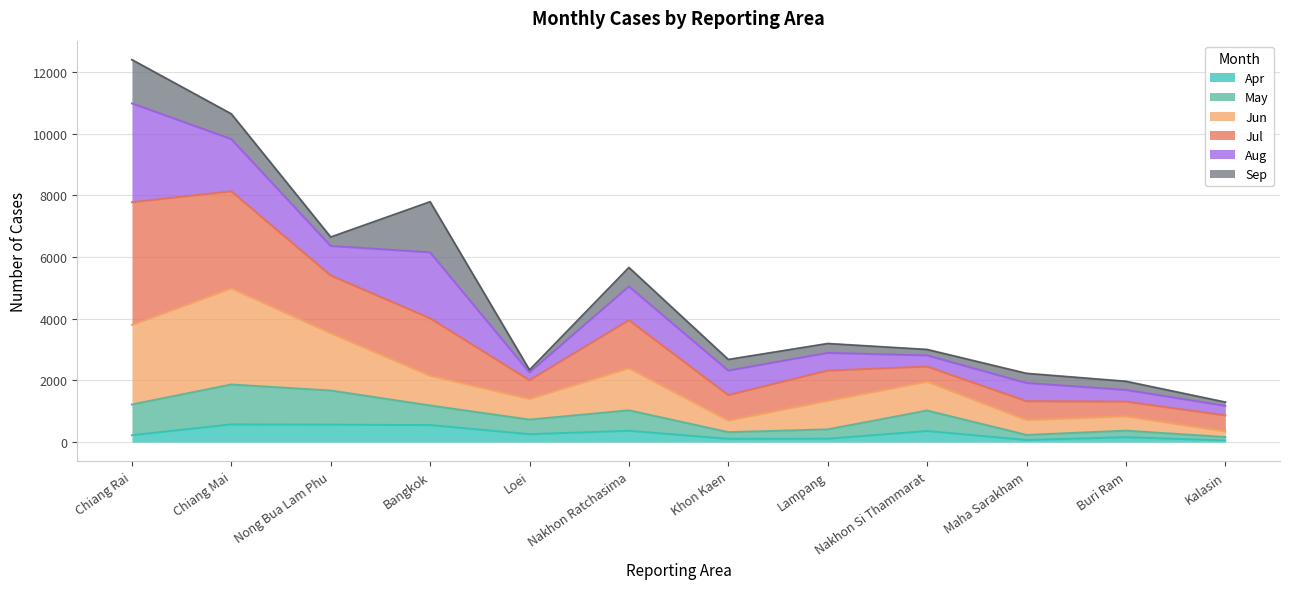

True or false: Jun and May cross at least once.

False